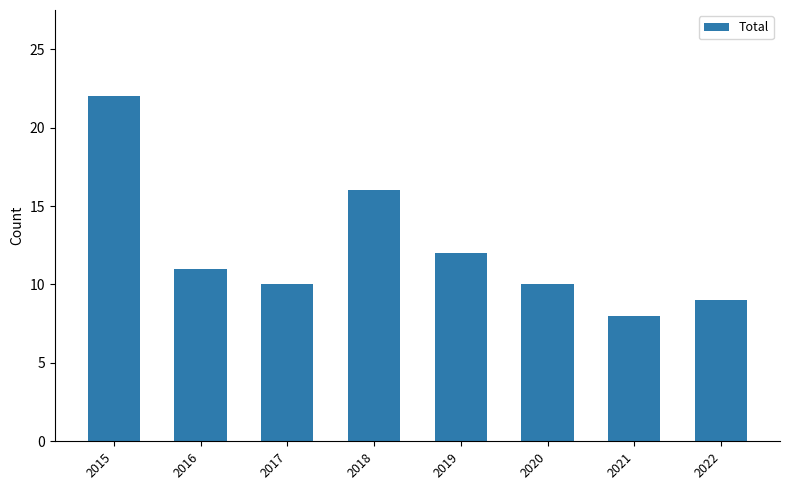

Is it true that the value at 2018 is 24?

False